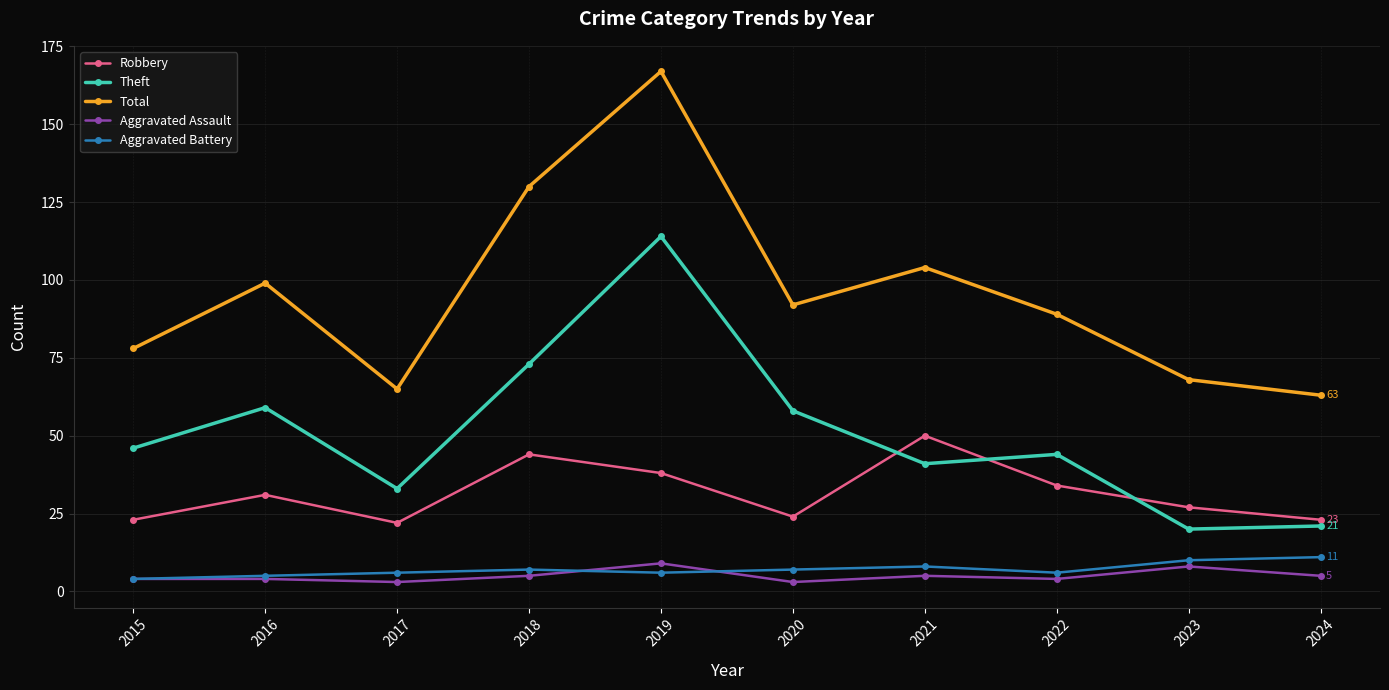

True or false: Theft and Aggravated Assault intersect in this chart.

False